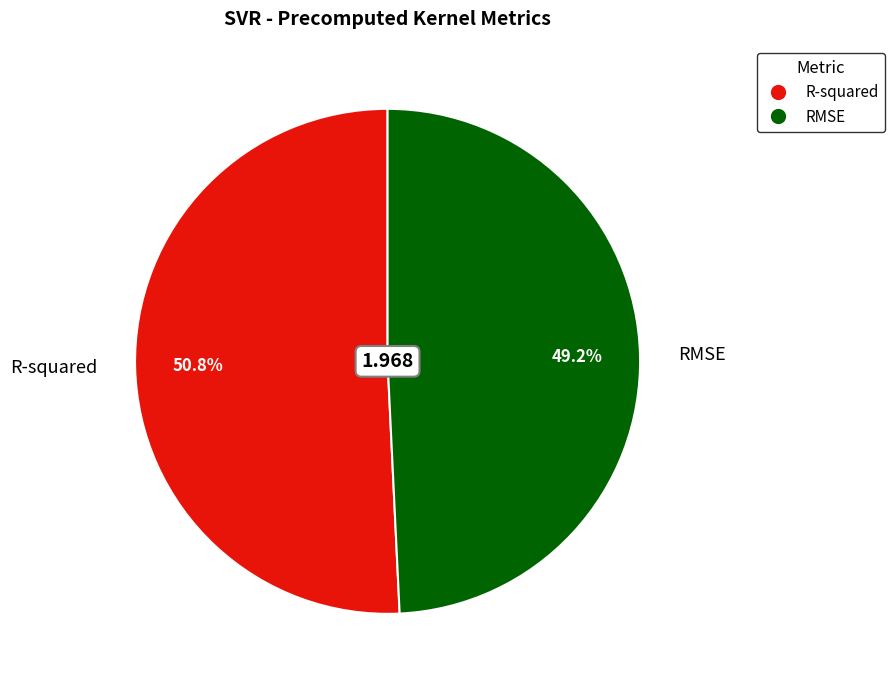

Rank the categories by value from highest to lowest.

R-squared, RMSE